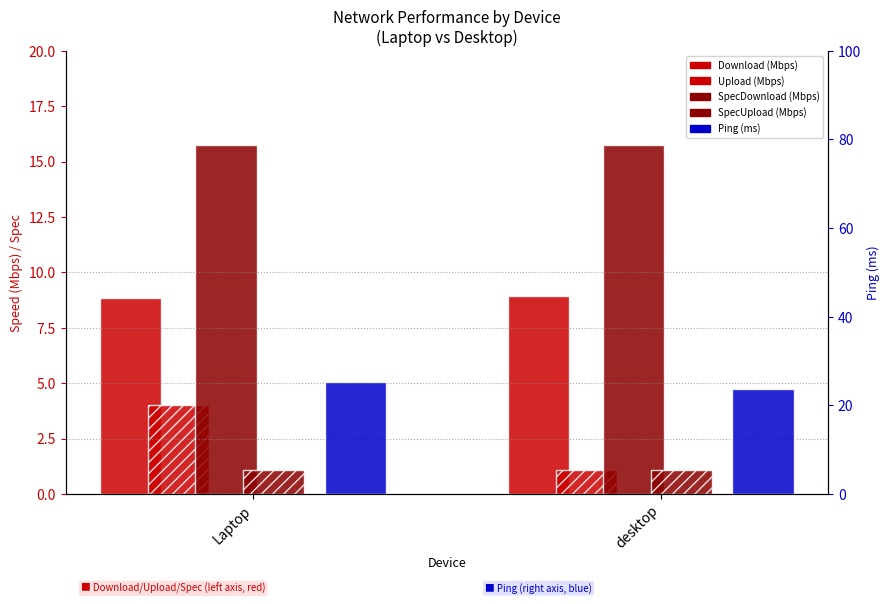

Does the chart contain stacked bars?

No